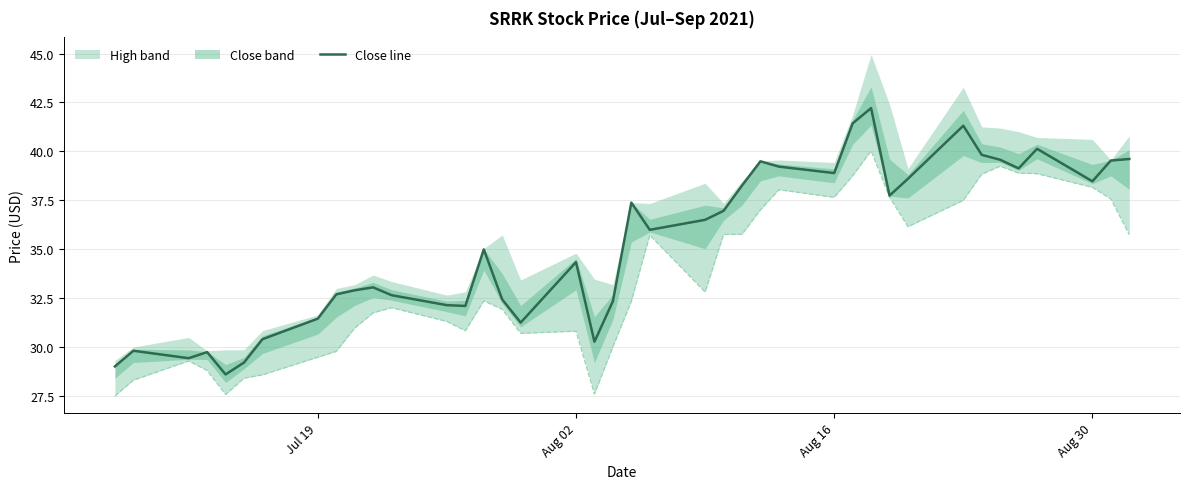

How many data points are above 35?

20